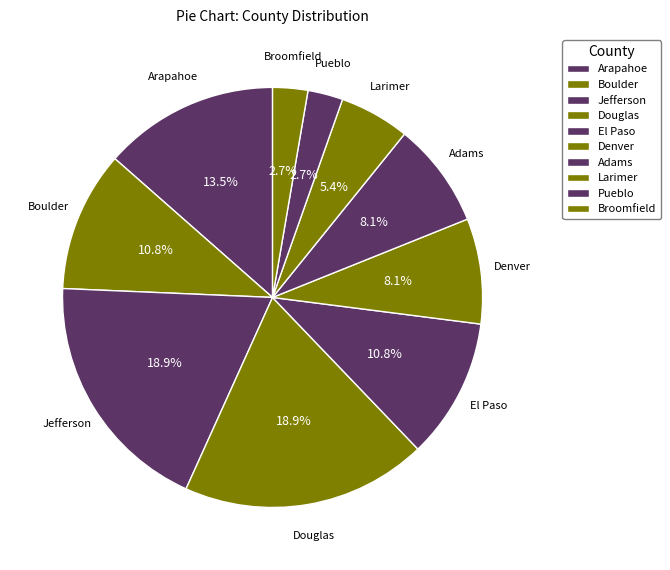

Count the number of slices in the pie.

10